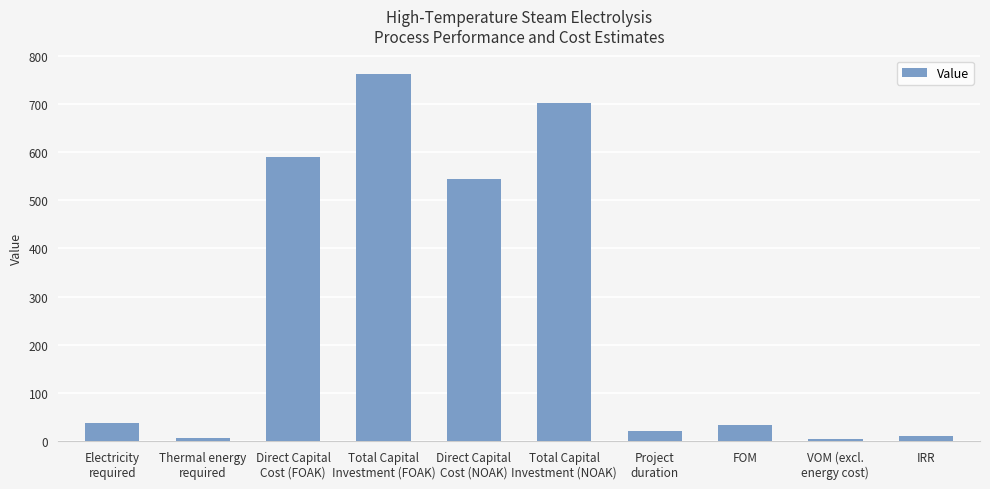

What is the value of the 10th bar from the left?

10.0